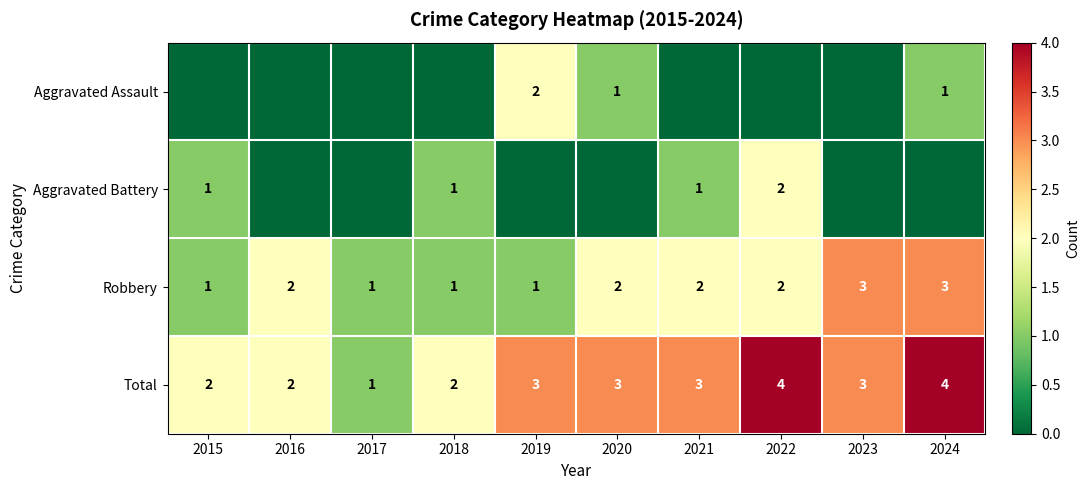

Is it true that Robbery equals 4 at 2023?

False